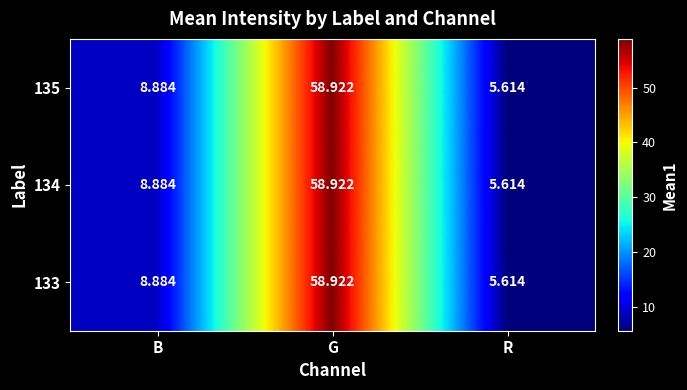

At which category is the sum across all series the highest?

G